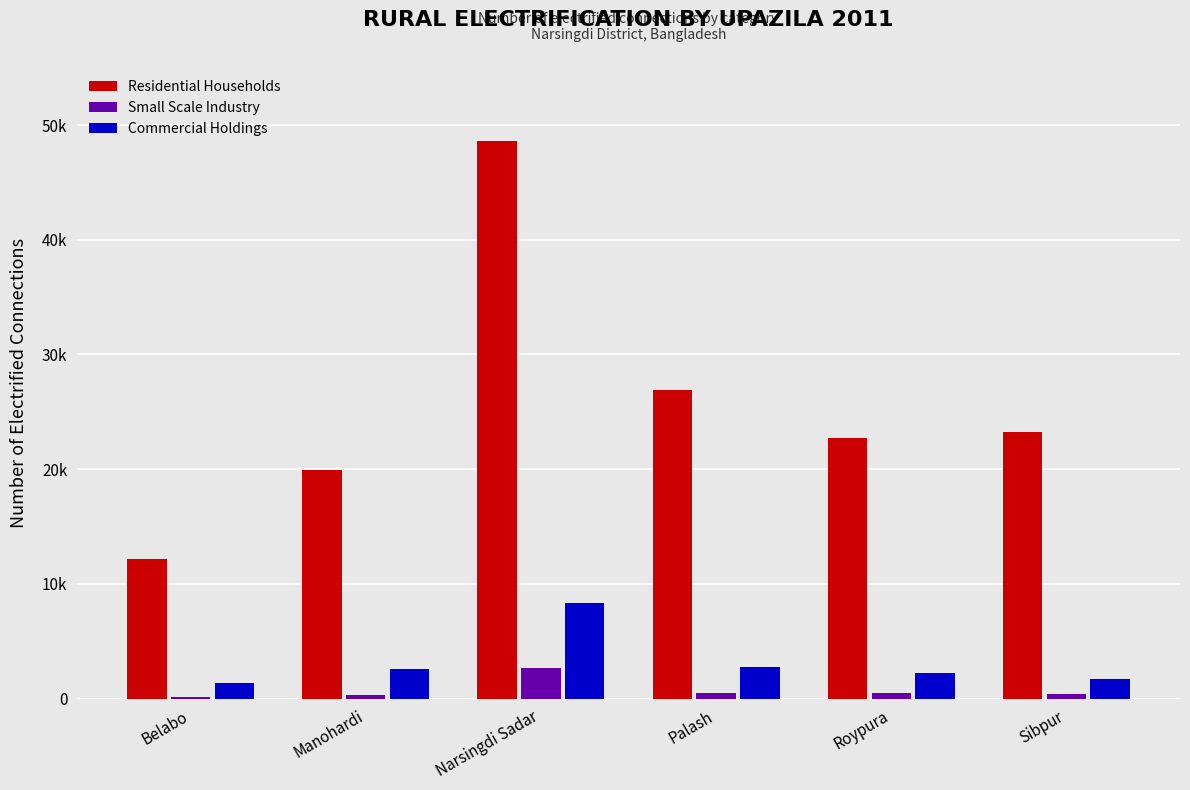

Rank the series by their maximum value, from highest to lowest.

Residential Households, Commercial Holdings, Small Scale Industry